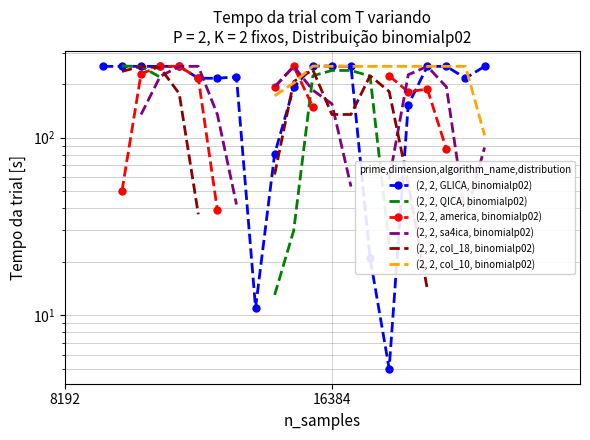

What is the total value across all series at 17?

745.0